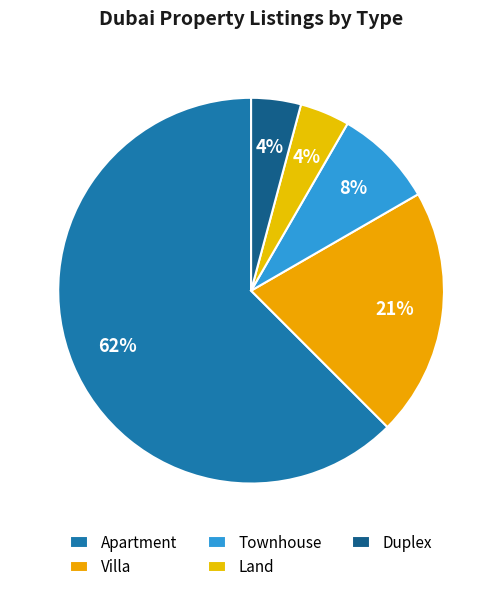

How many segments does this pie chart have?

5